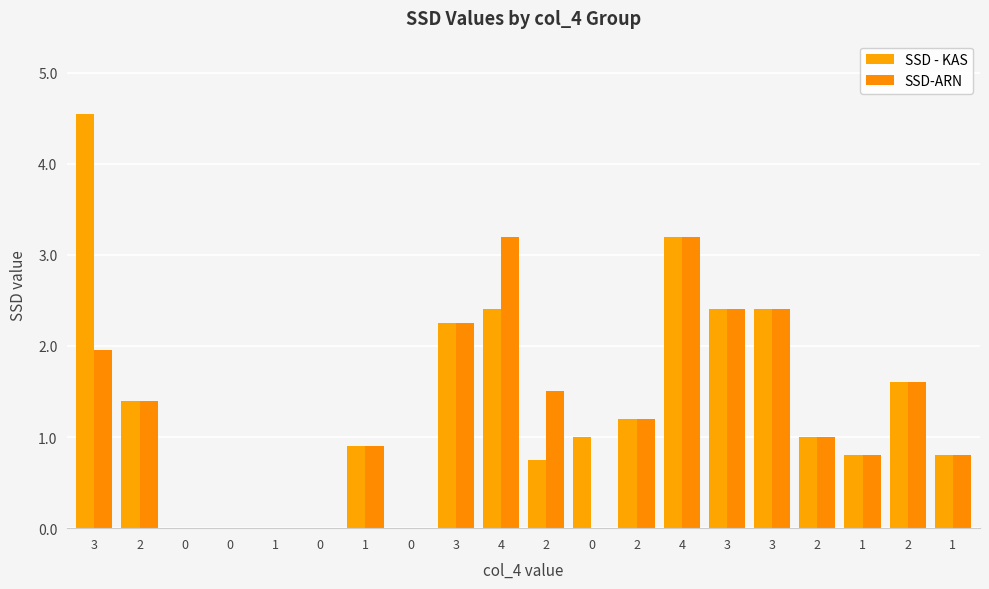

Are the bars grouped side by side (vs. stacked)?

Yes